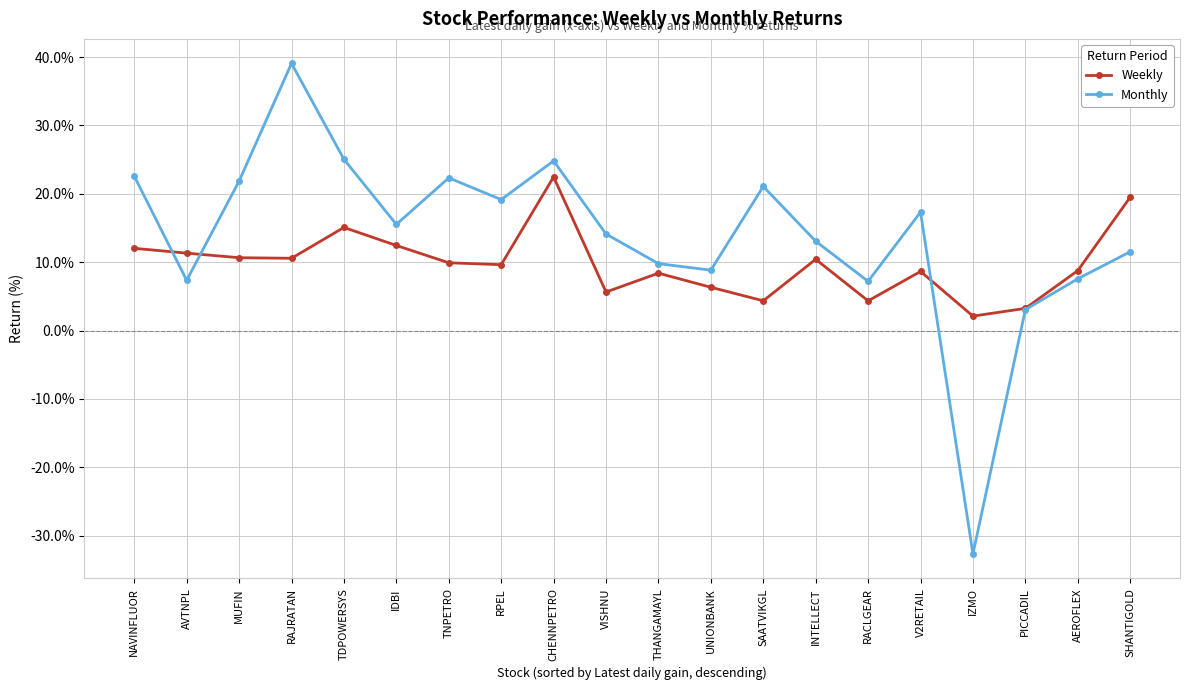

Count the number of data series in this chart.

2